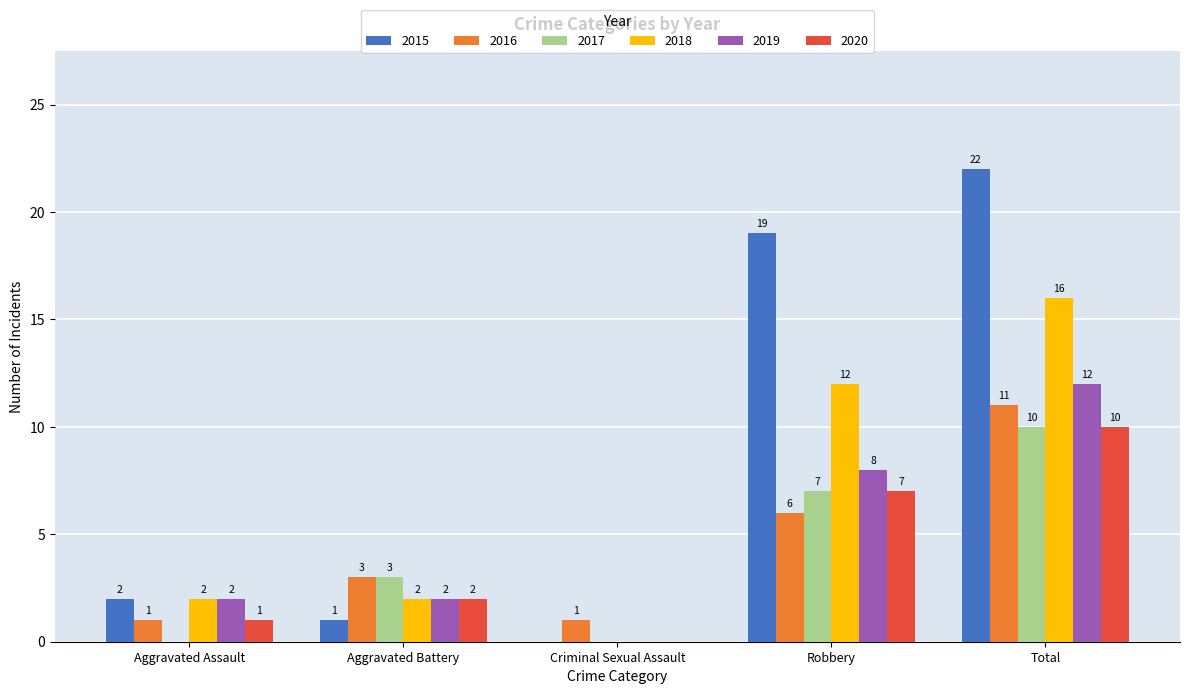

At which label is 2019 closest to 6?

Robbery